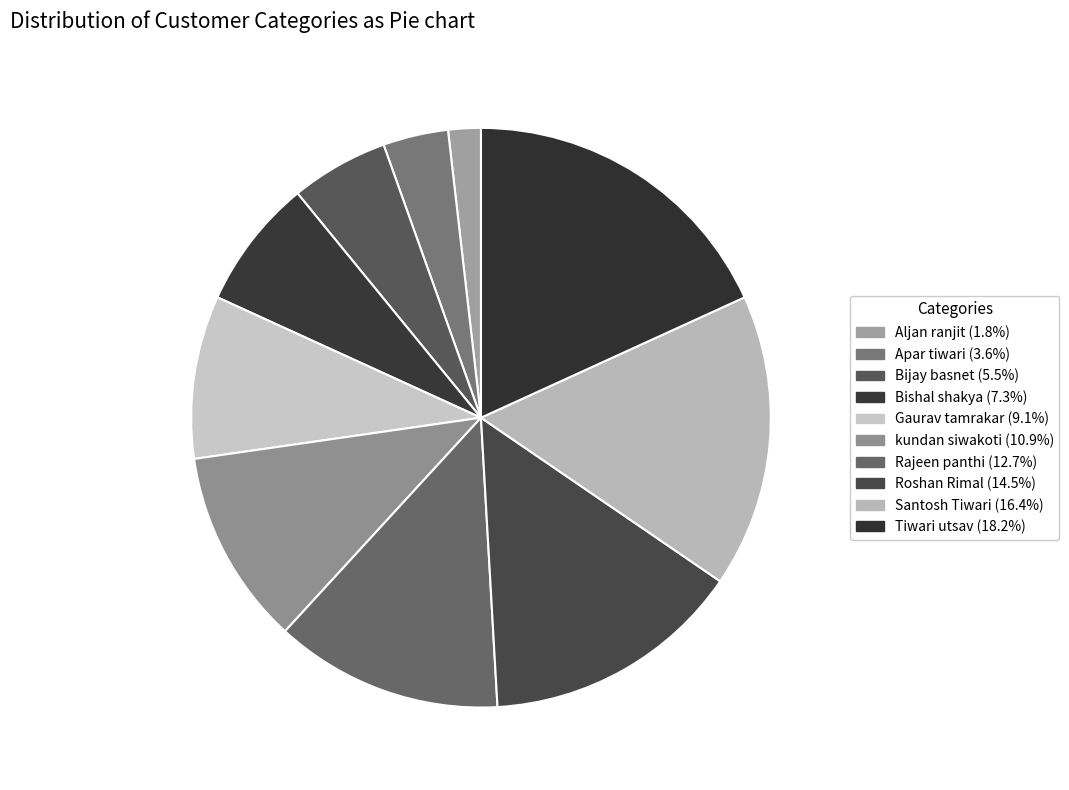

How many slices are in this pie chart?

10